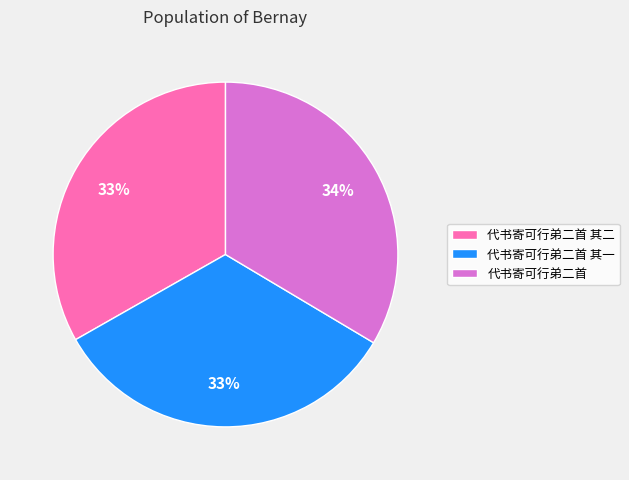

Do 代书寄可行弟二首 and 代书寄可行弟二首 其二 together represent more than half of the pie?

Yes